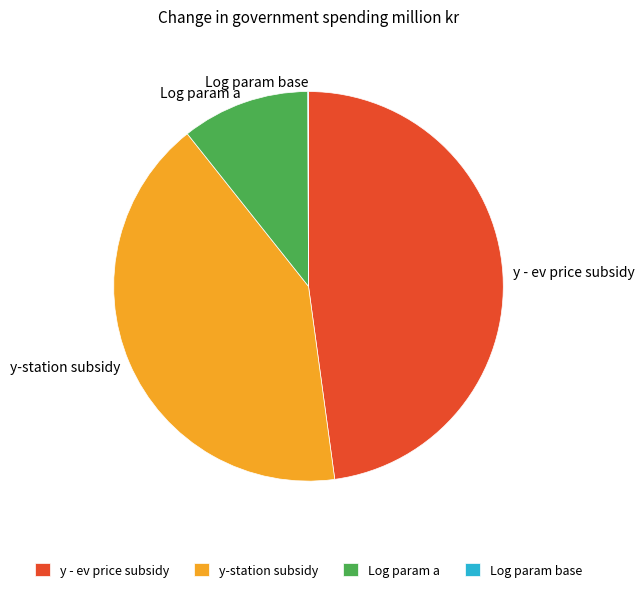

Which slice is the largest?

y - ev price subsidy